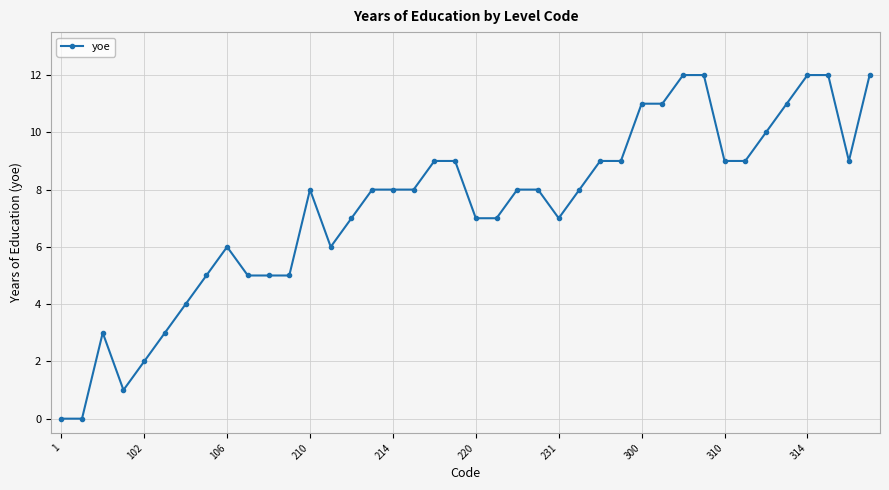

What is the greatest value displayed?

12